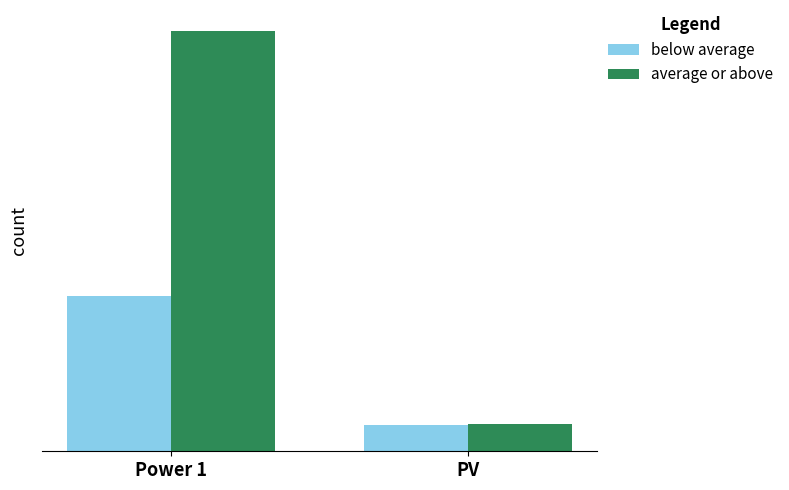

What is the difference between the below average values at PV and Power 1?

17206.1